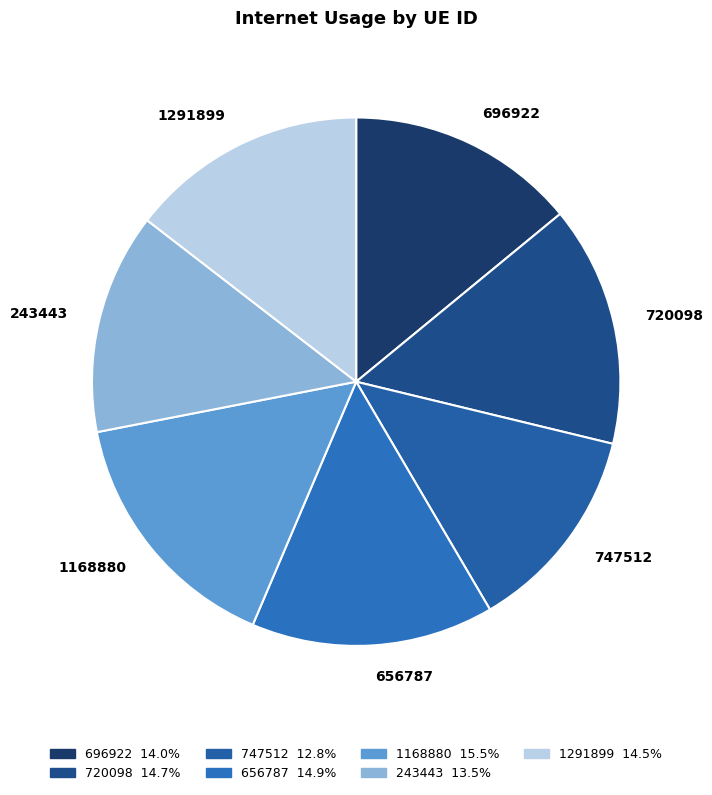

Which slice is the smallest?

747512